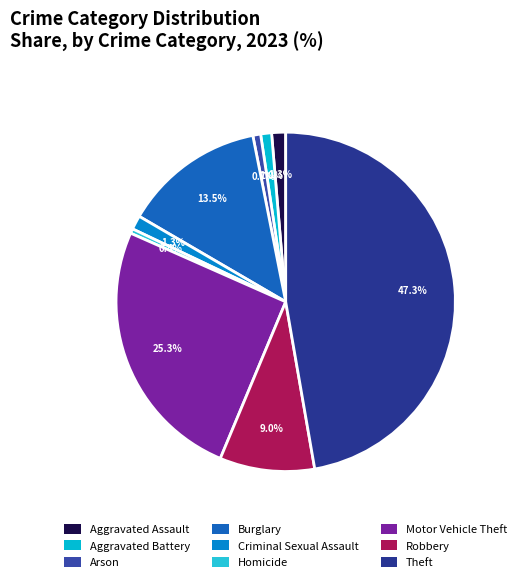

Rank the categories by value from lowest to highest.

Homicide, Arson, Aggravated Battery, Aggravated Assault, Criminal Sexual Assault, Robbery, Burglary, Motor Vehicle Theft, Theft